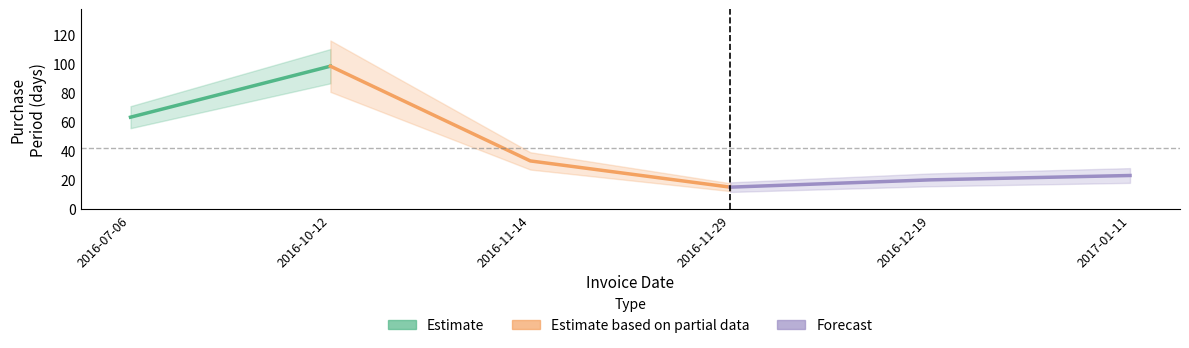

What is the difference between the values at 2016-11-29 and 2016-12-19?

5